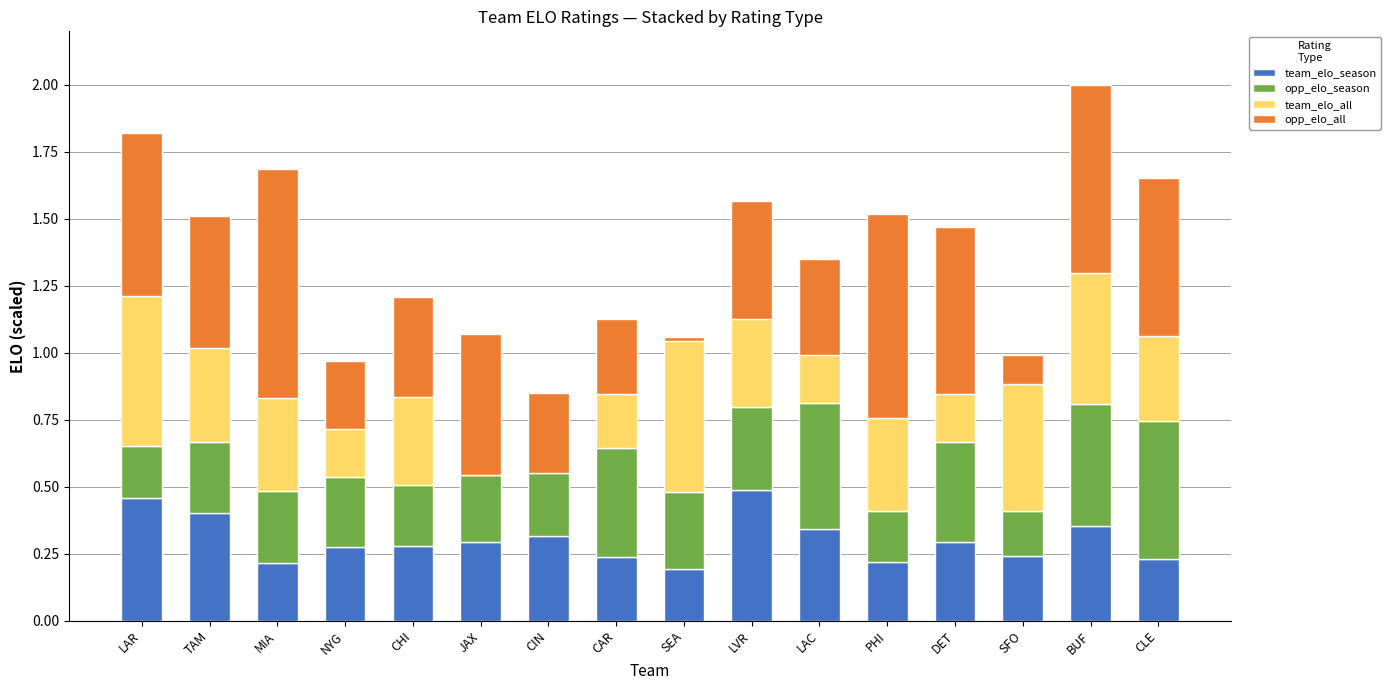

What is the spread (max minus min) of values at PHI?

0.6